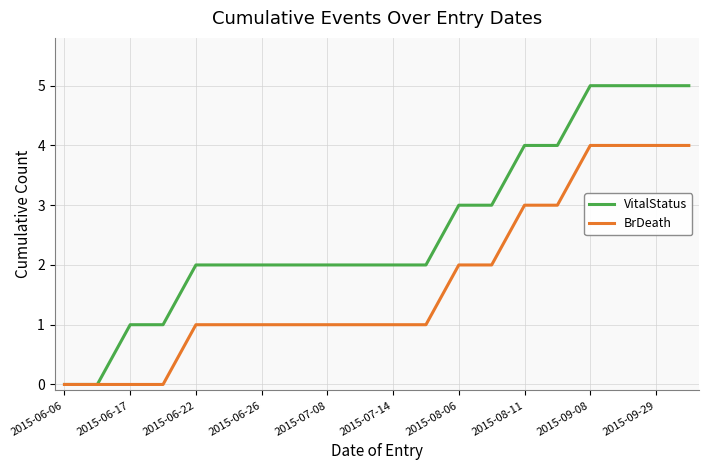

List the series in order of their overall mean, highest first.

VitalStatus, BrDeath